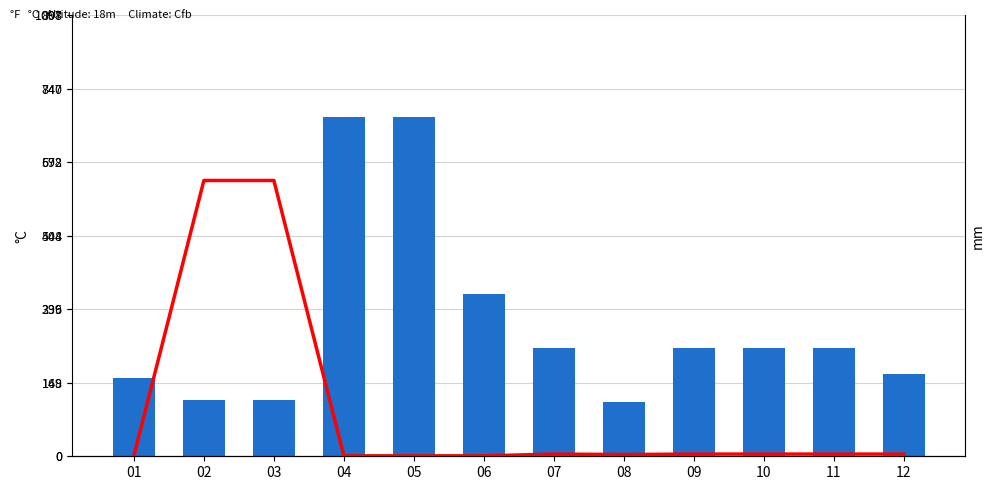

Count the number of data series in this chart.

2